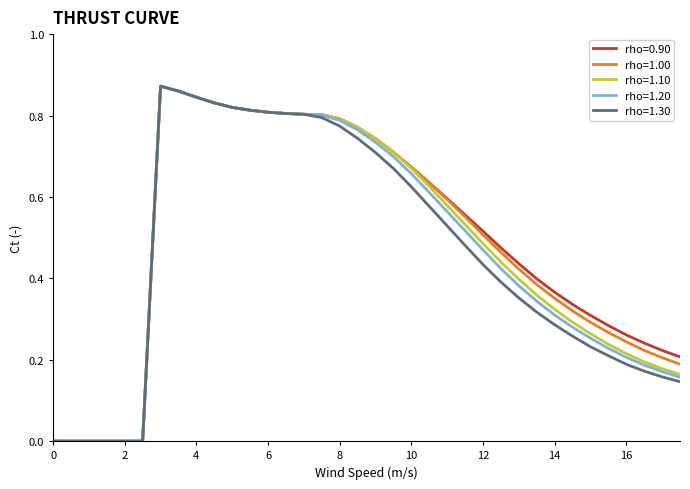

Does the chart have visible grid lines?

No